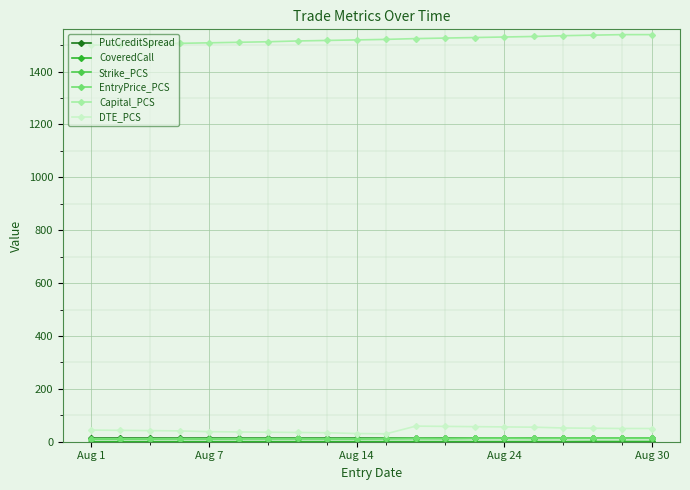

True or false: DTE_PCS has more than 0 interior local peaks.

True